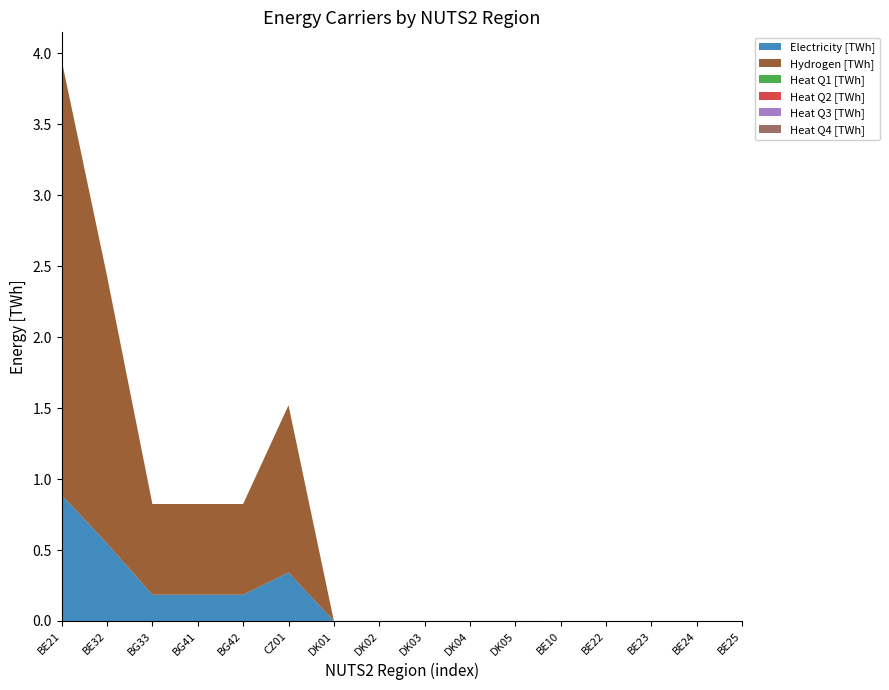

Reading right to left, list all the values displayed in this chart.

Electricity [TWh]: 0.0	0.0	0.0	0.0	0.0	0.0	0.0	0.0	0.0	0.0	0.3	0.2	0.2	0.2	0.5	0.9
Hydrogen [TWh]: 0.0	0.0	0.0	0.0	0.0	0.0	0.0	0.0	0.0	0.0	1.2	0.6	0.6	0.6	1.9	3.1
Heat Q1 [TWh]: 0.0	0.0	0.0	0.0	0.0	0.0	0.0	0.0	0.0	0.0	0.0	0.0	0.0	0.0	0.0	0.0
Heat Q2 [TWh]: 0.0	0.0	0.0	0.0	0.0	0.0	0.0	0.0	0.0	0.0	0.0	0.0	0.0	0.0	0.0	0.0
Heat Q3 [TWh]: 0.0	0.0	0.0	0.0	0.0	0.0	0.0	0.0	0.0	0.0	0.0	0.0	0.0	0.0	0.0	0.0
Heat Q4 [TWh]: 0.0	0.0	0.0	0.0	0.0	0.0	0.0	0.0	0.0	0.0	0.0	0.0	0.0	0.0	0.0	0.0